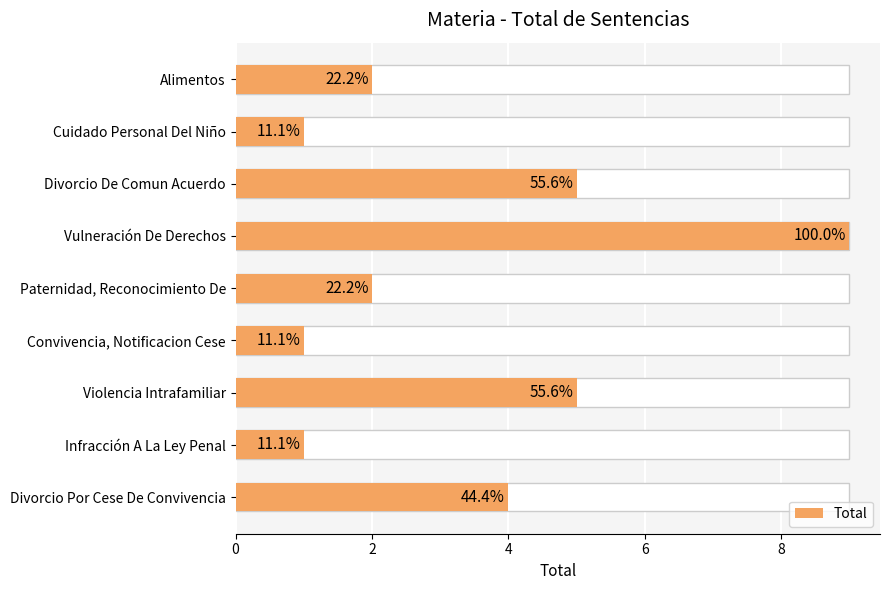

What is the sum of all values?

30